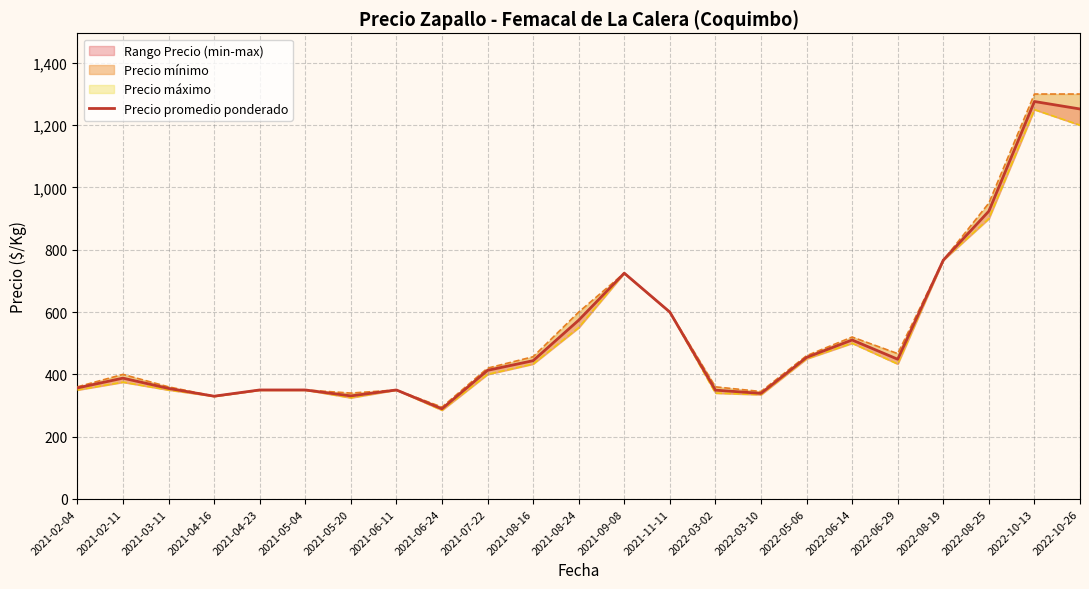

What is the difference between the second highest and second lowest values in the Precio mínimo series?

875.0